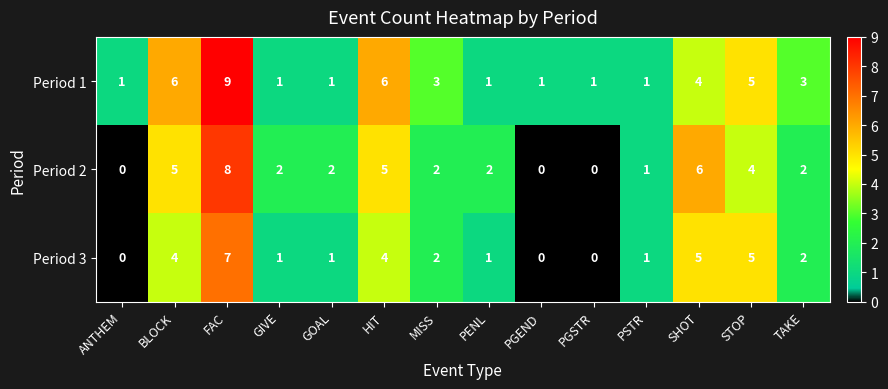

List the series in order of their overall mean, lowest first.

Period 3, Period 2, Period 1